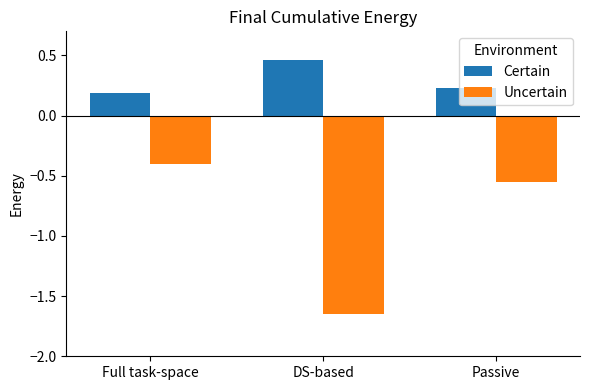

What is the difference between the highest and lowest values at Passive?

0.8